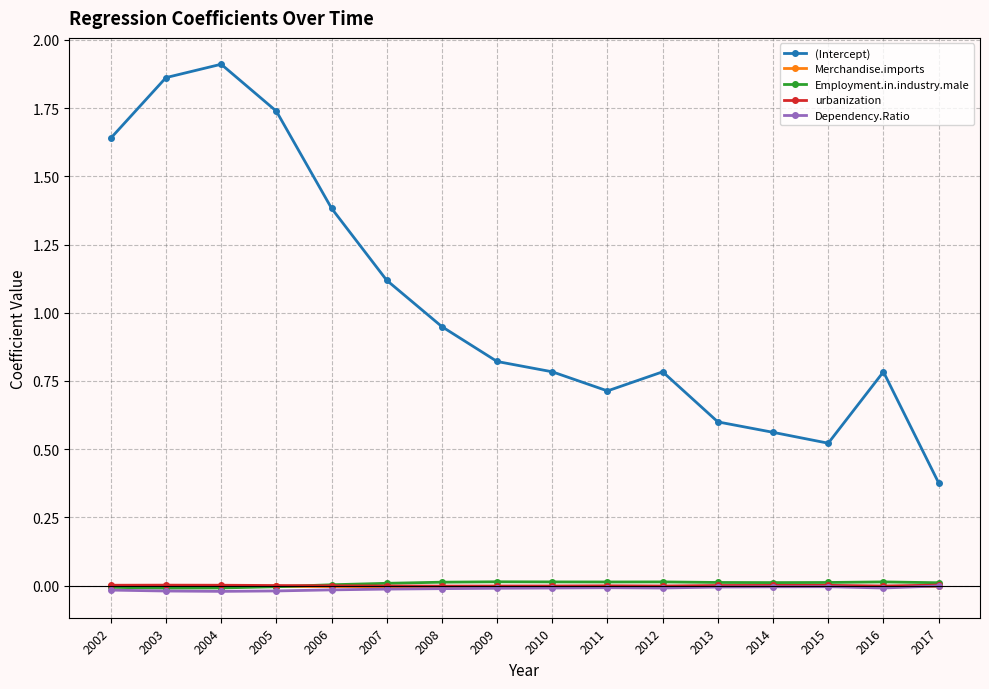

What is the difference between the maximum and minimum values in the (Intercept) series?

1.5